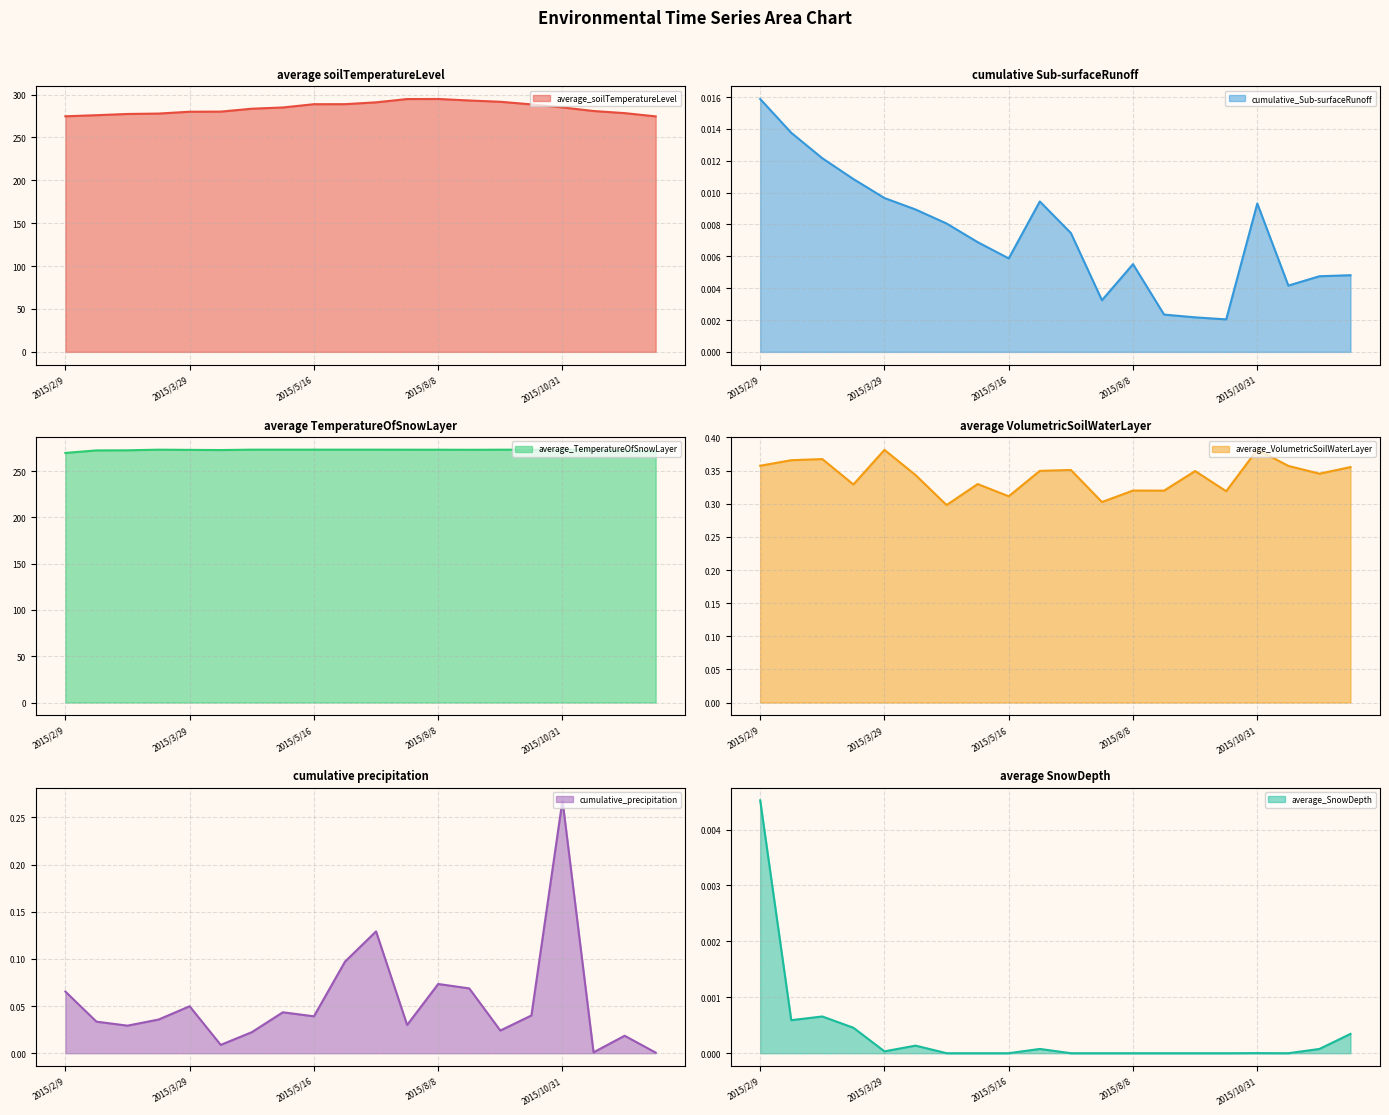

How many lines are shown in the chart?

6